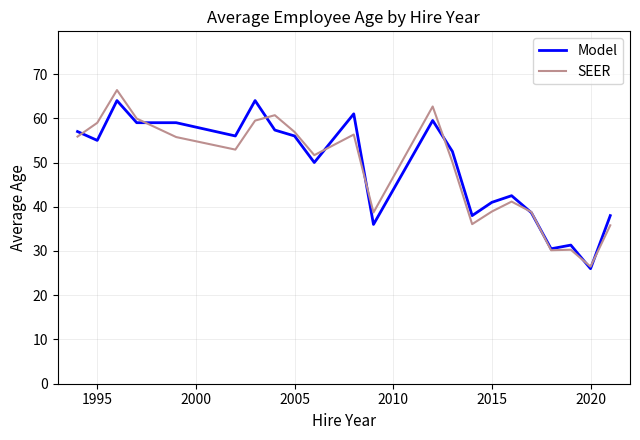

Does the chart display data point markers on the line(s)?

No